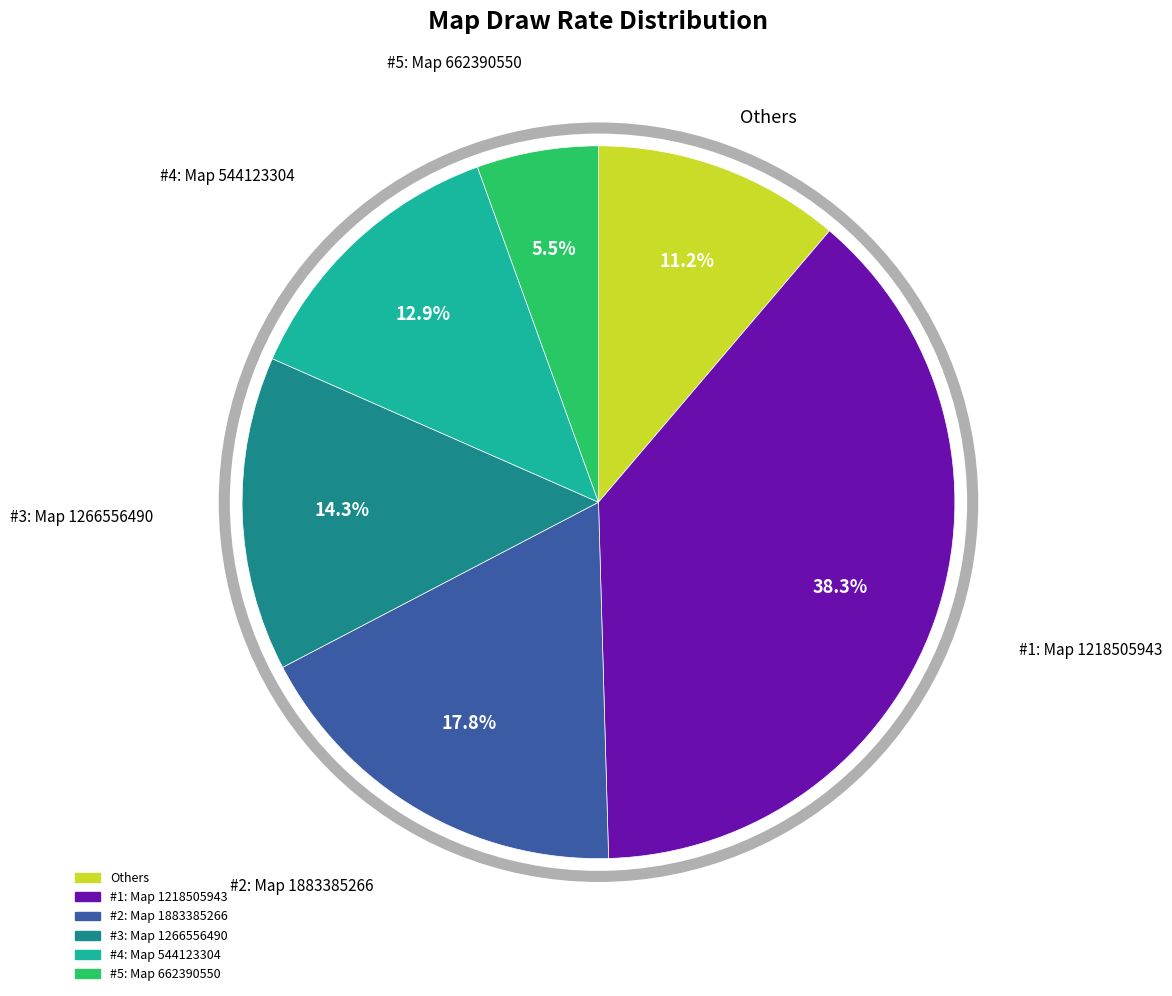

Does any single category account for the majority?

No